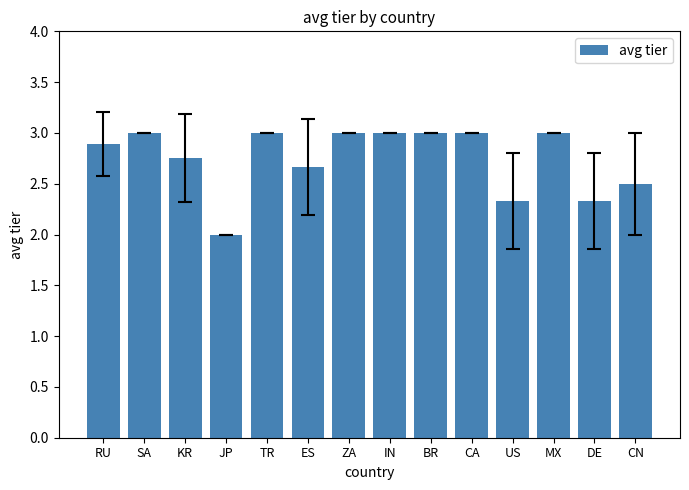

At which label is the value closest to 2?

JP